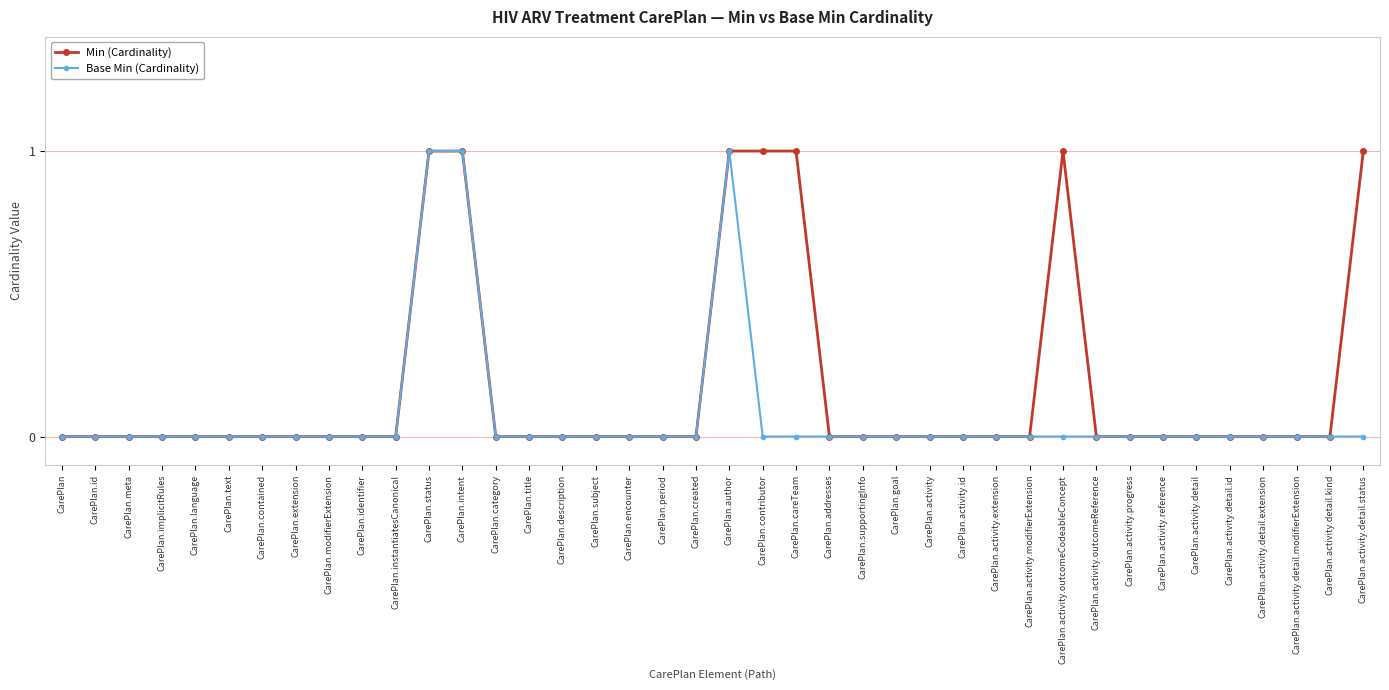

Is it true that Base Min (Cardinality) equals 0 at CarePlan.activity.detail.status?

True